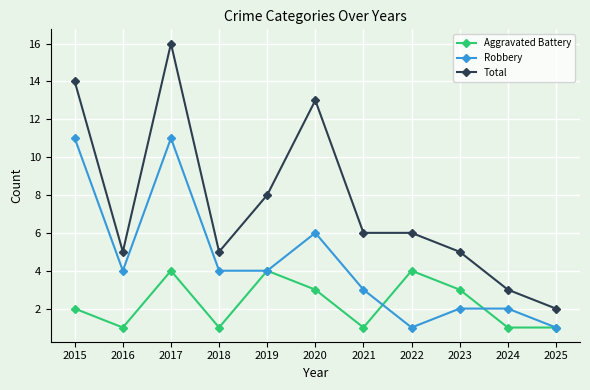

Which category has the lowest value in the Total series?

2025